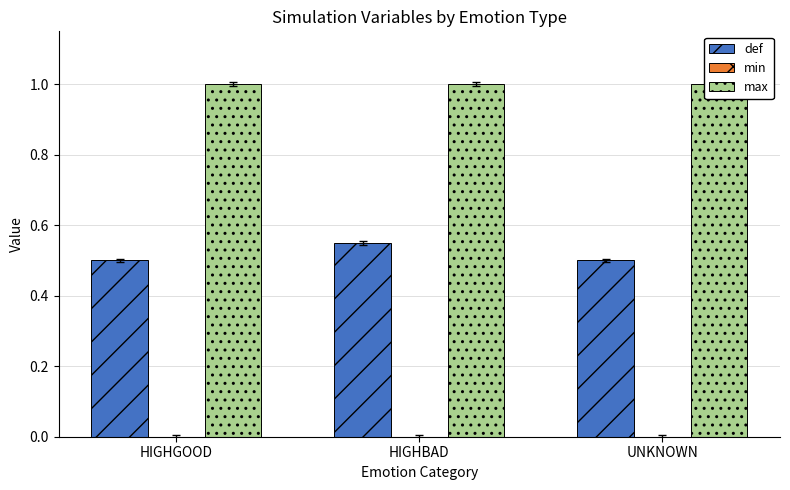

What is the value of the def bar at the 1st from the left?

0.5